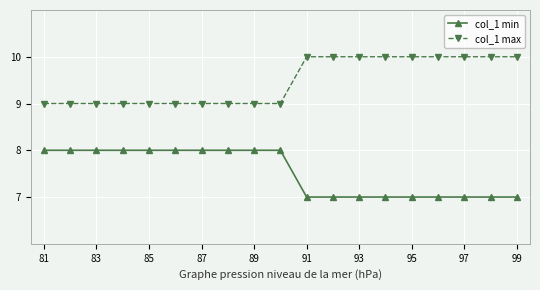

What is the smallest value displayed?

7